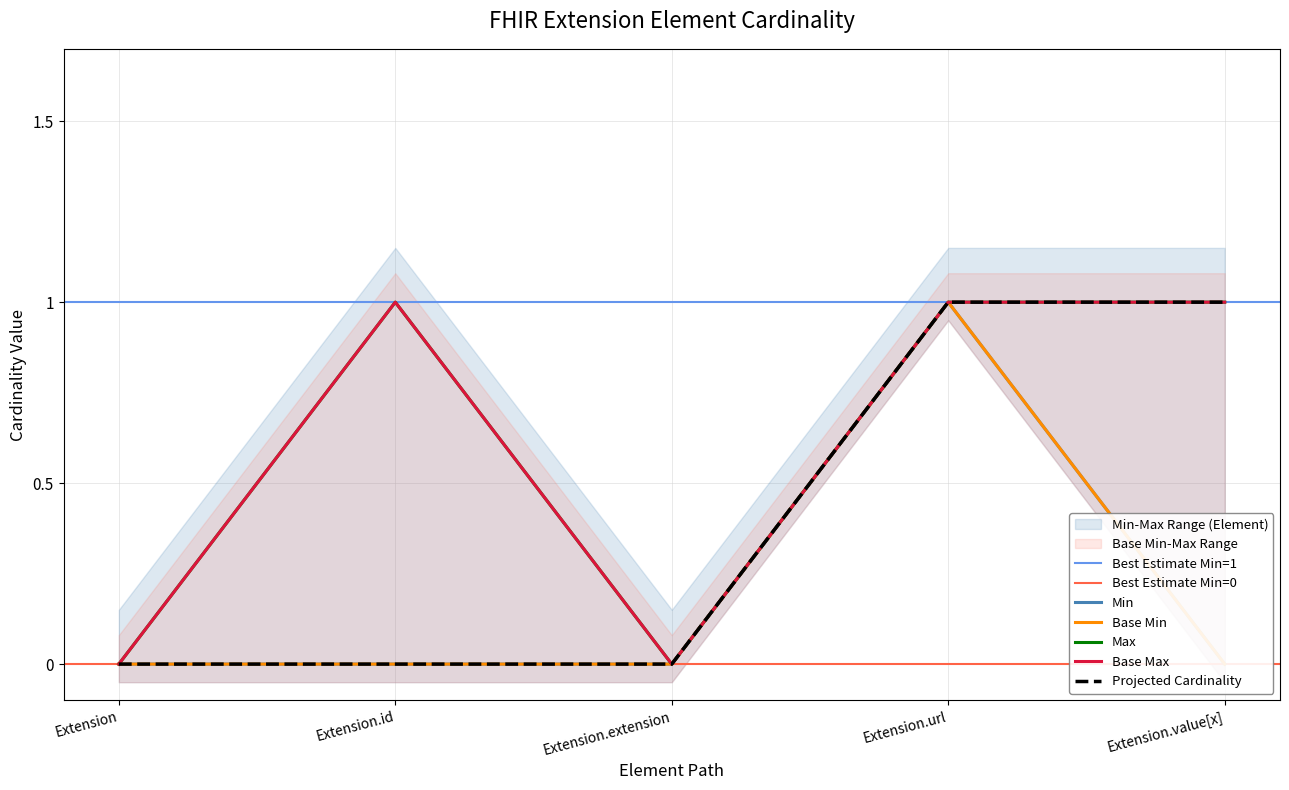

What is the label of the 4th point from the right?

Extension.id